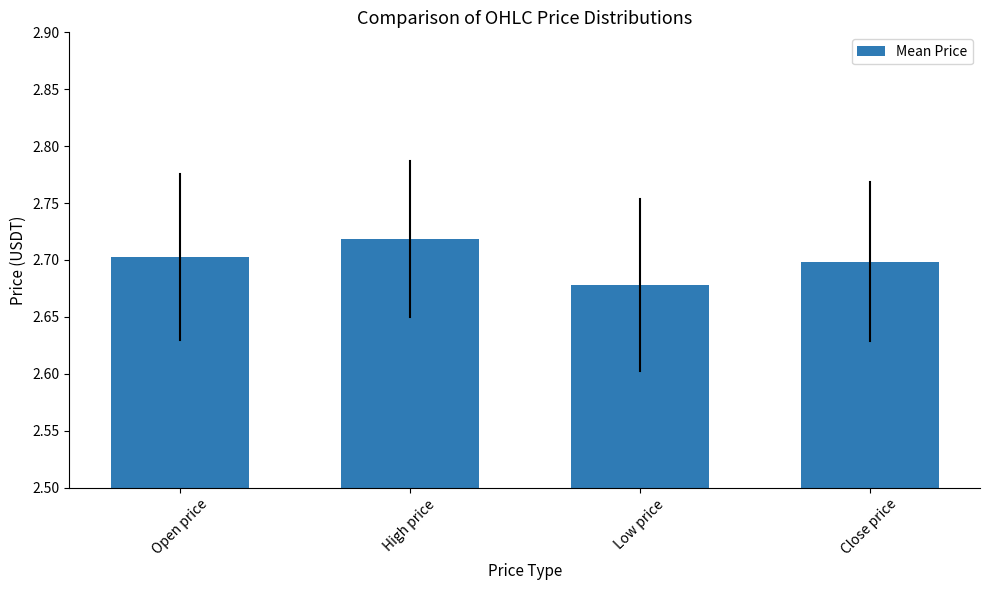

What is the sum of the values at Open price and High price?

5.4